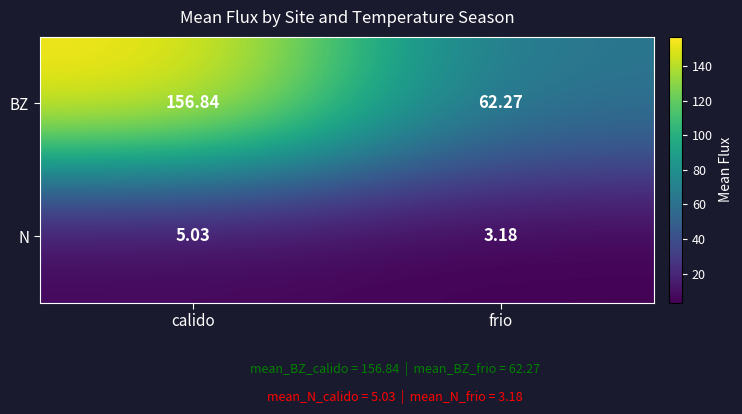

Which series changed the most between calido and frio?

BZ